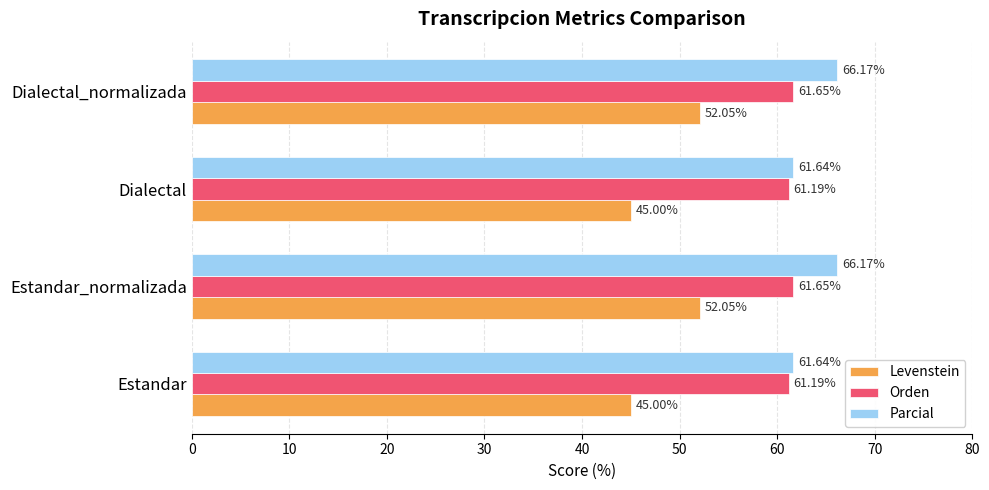

Which series changed the most between Estandar and Dialectal_normalizada?

Levenstein